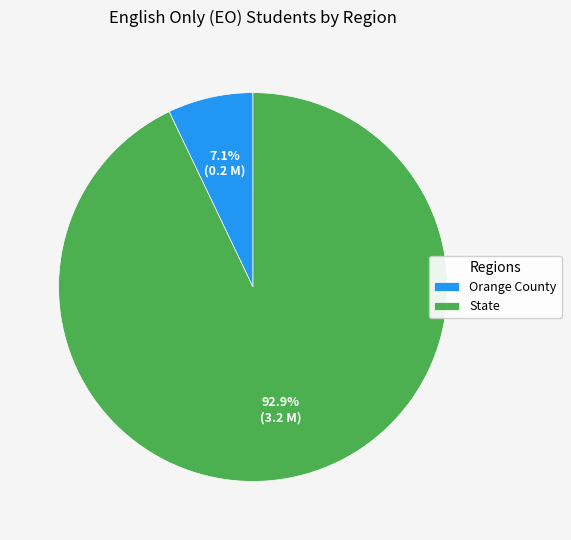

What is the smallest slice in the pie chart?

Orange County